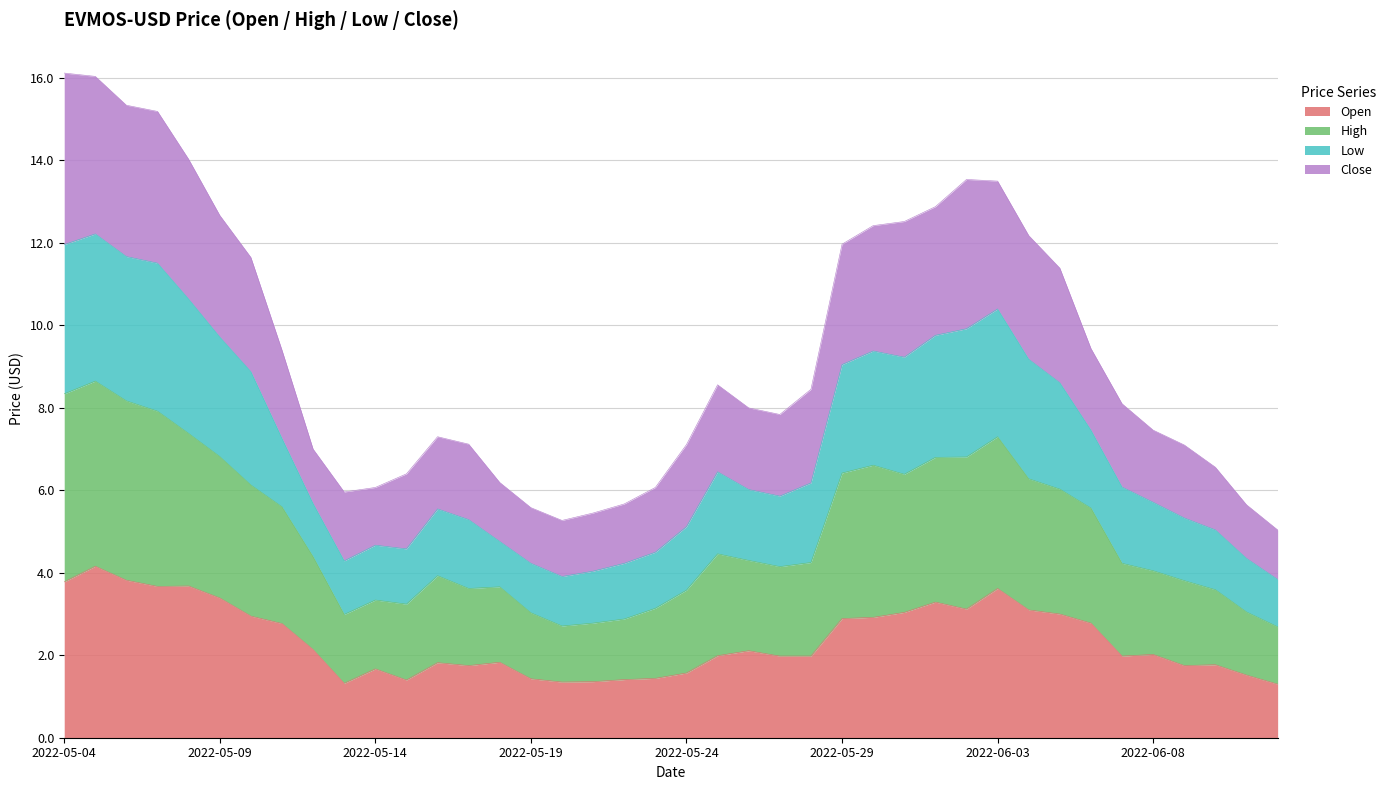

What is the total value across all series at 2022-05-29?

12.0